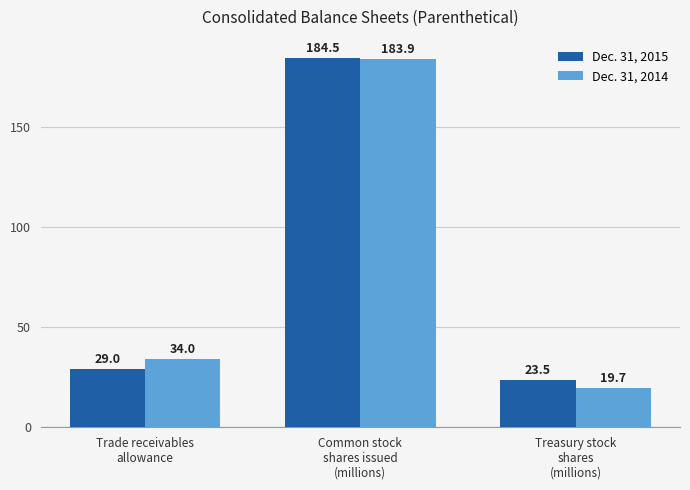

Reading left to right, extract all data points from this chart.

Dec. 31, 2015: 29.0	184.5	23.5
Dec. 31, 2014: 34.0	183.9	19.7